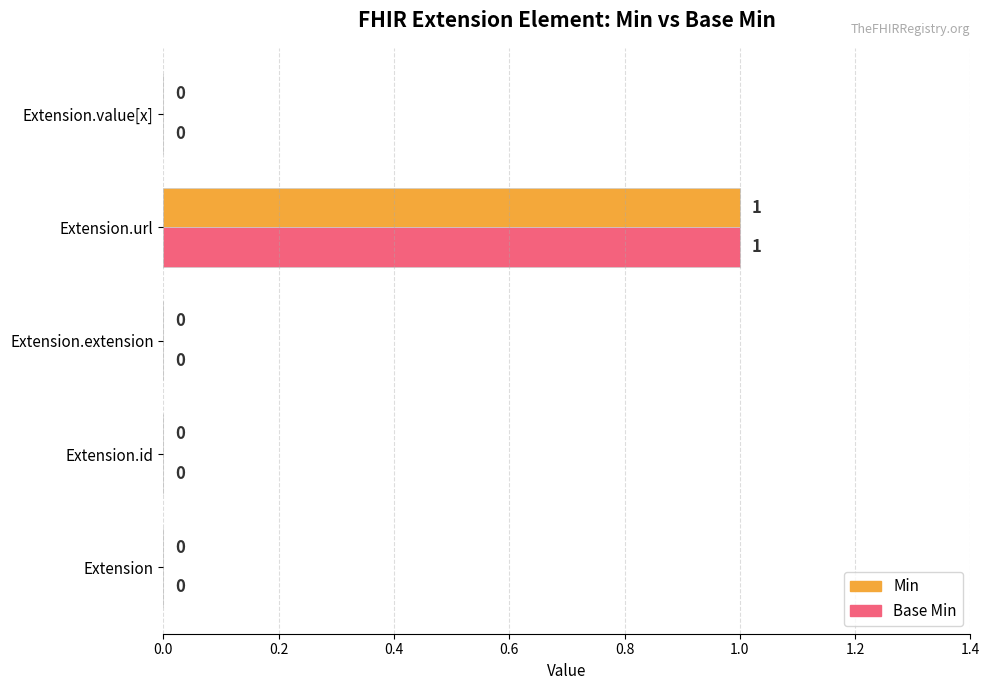

The Min series shows 0 at Extension.value[x]. True or false?

True